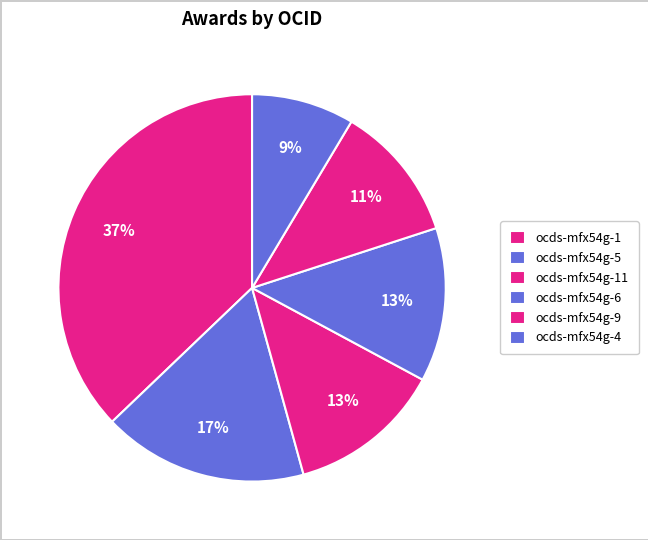

Count the number of slices in the pie.

6